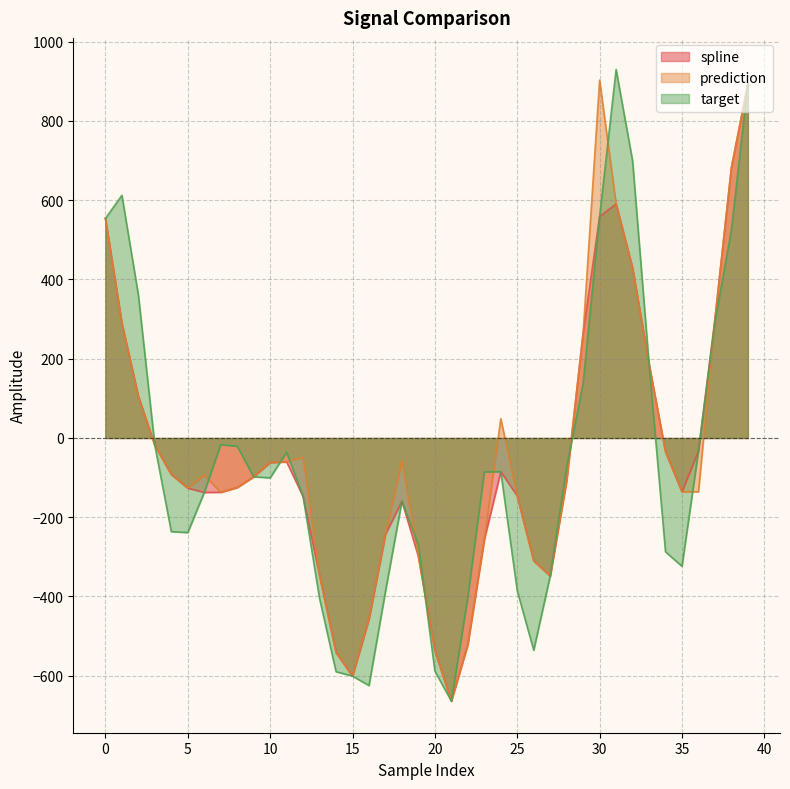

At which label is target closest to 132?

29